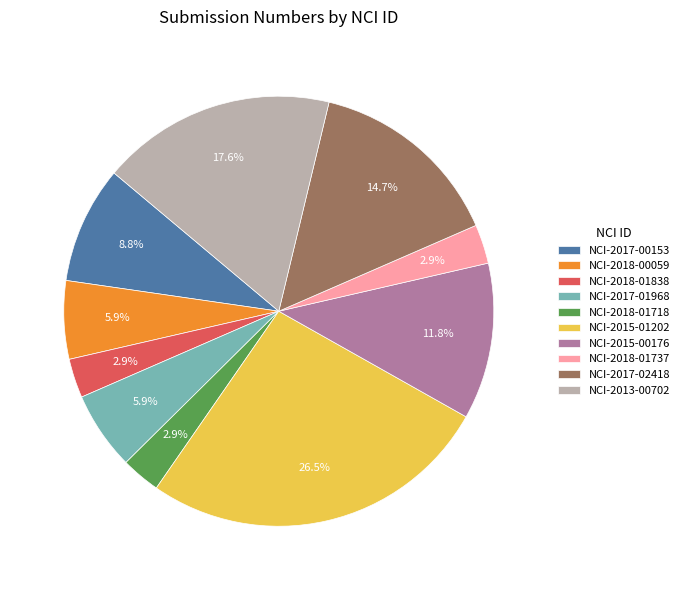

How many segments does this pie chart have?

10